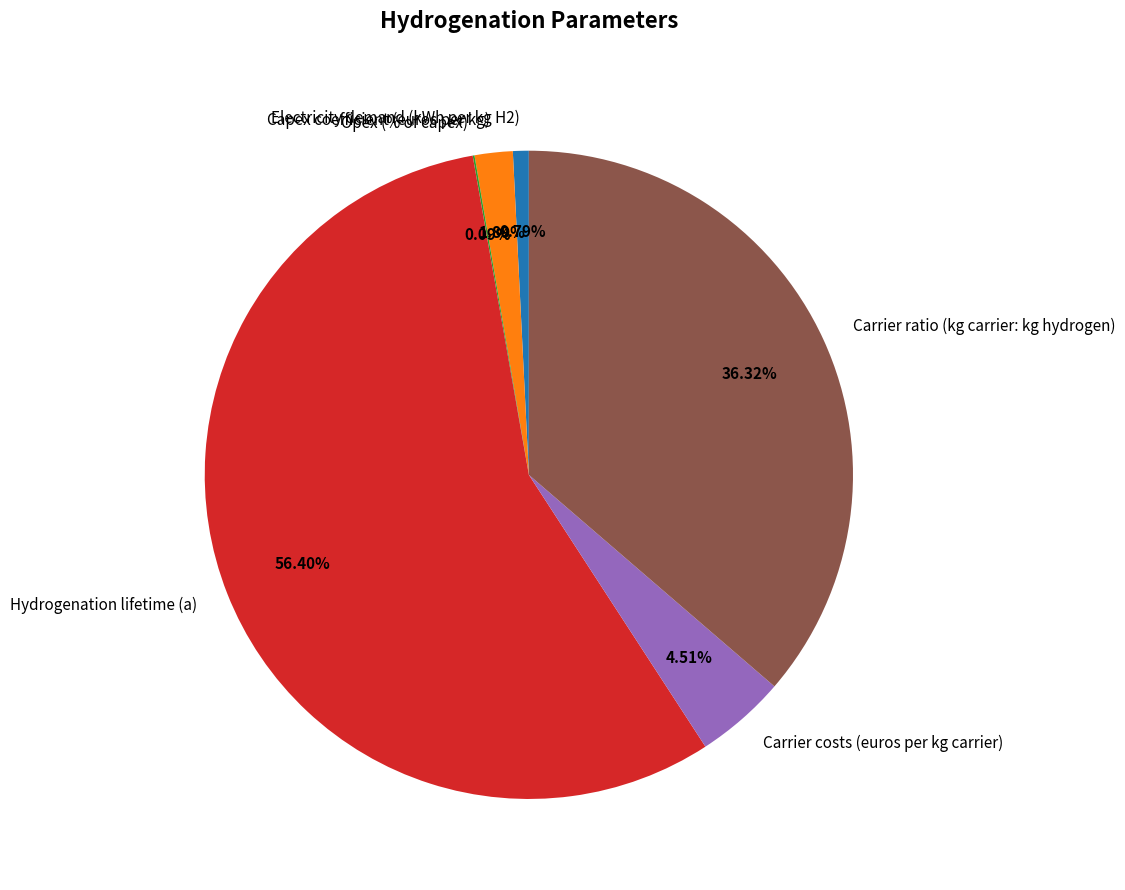

To the nearest percent, what is the difference between the largest and smallest slice percentages?

56%